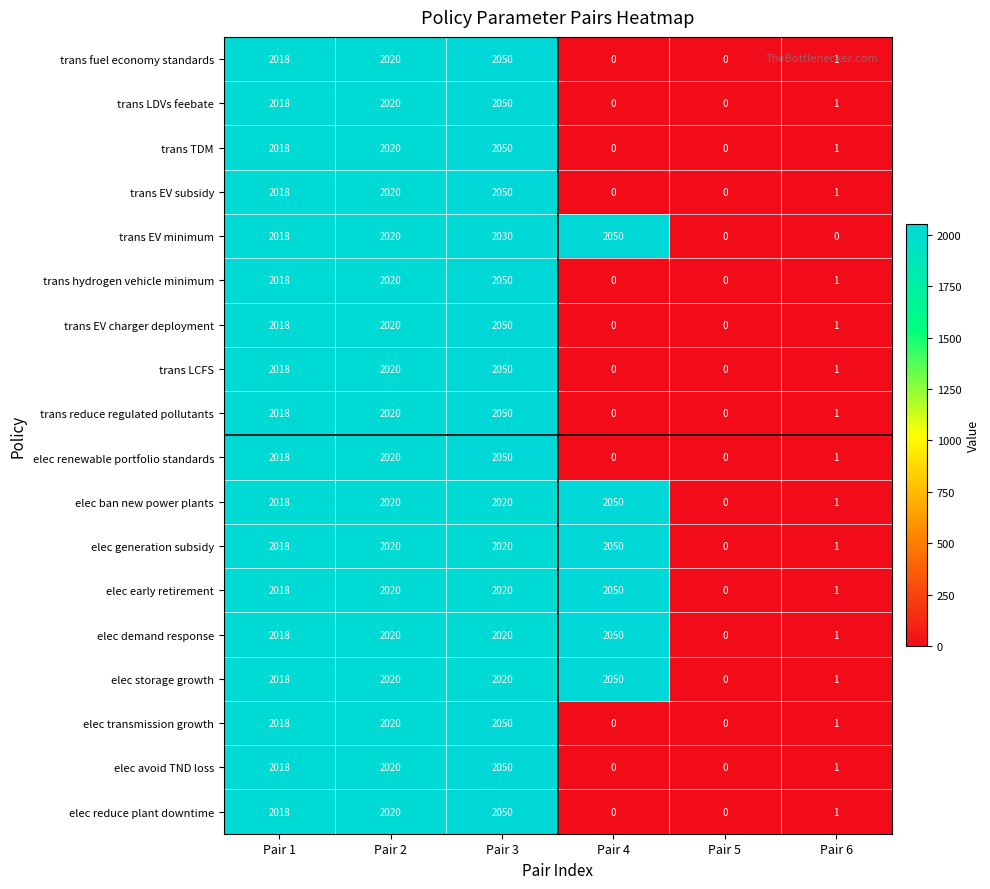

Between Pair 2 and Pair 6, which series saw the biggest shift?

trans EV minimum